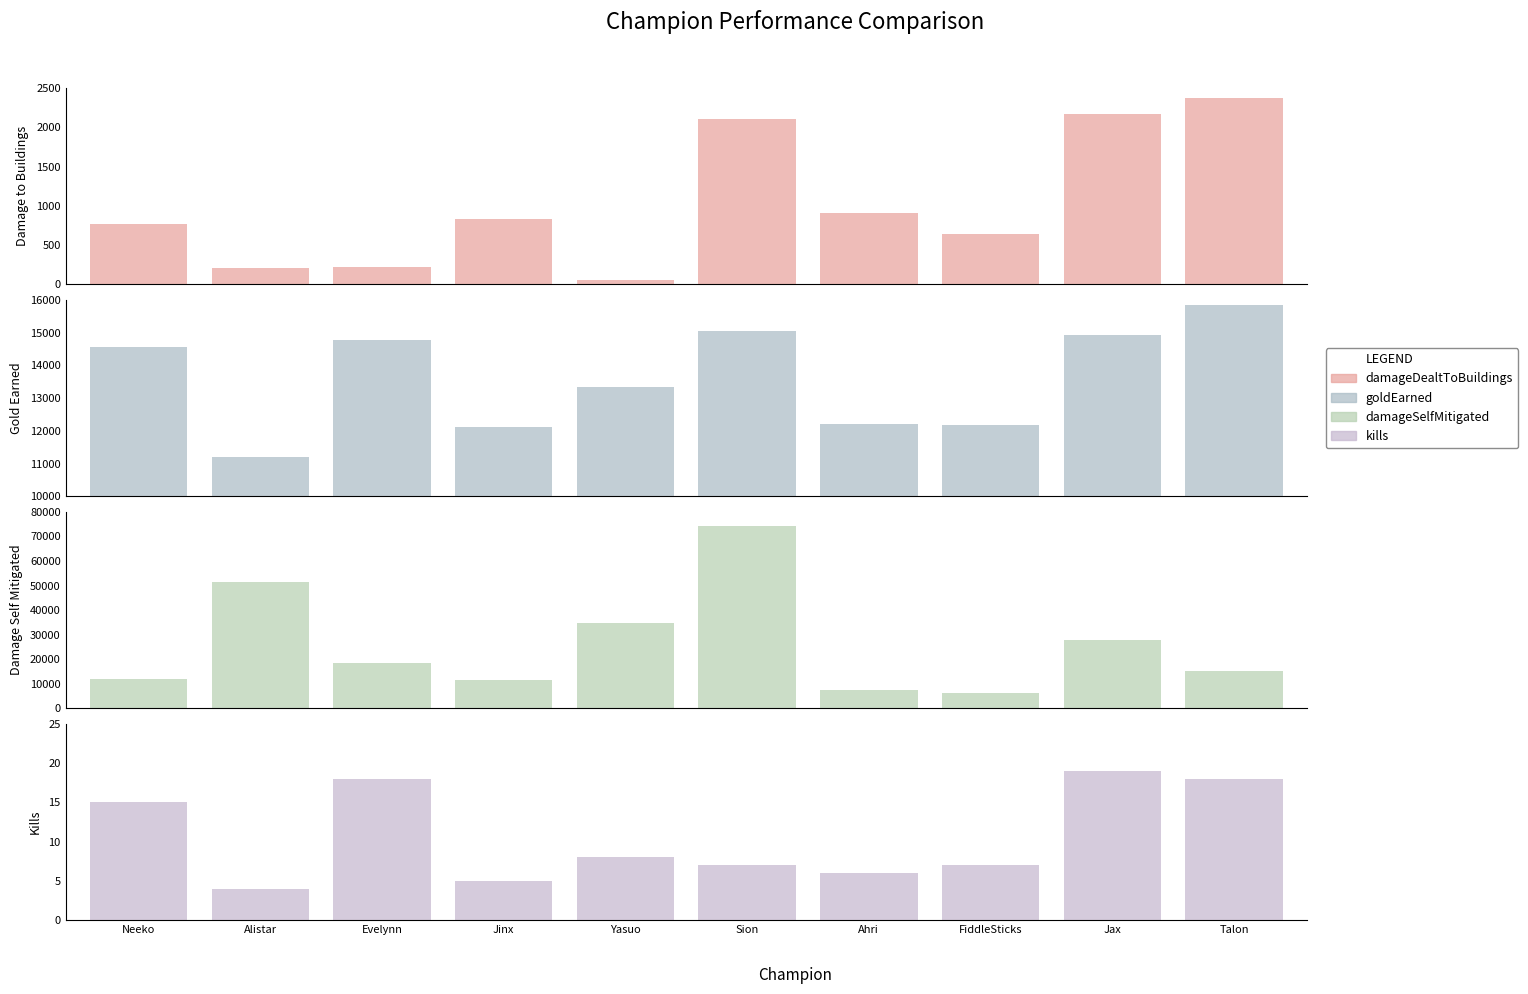

List the labels in order of goldEarned value, largest first.

Talon, Sion, Jax, Evelynn, Neeko, Yasuo, Ahri, FiddleSticks, Jinx, Alistar